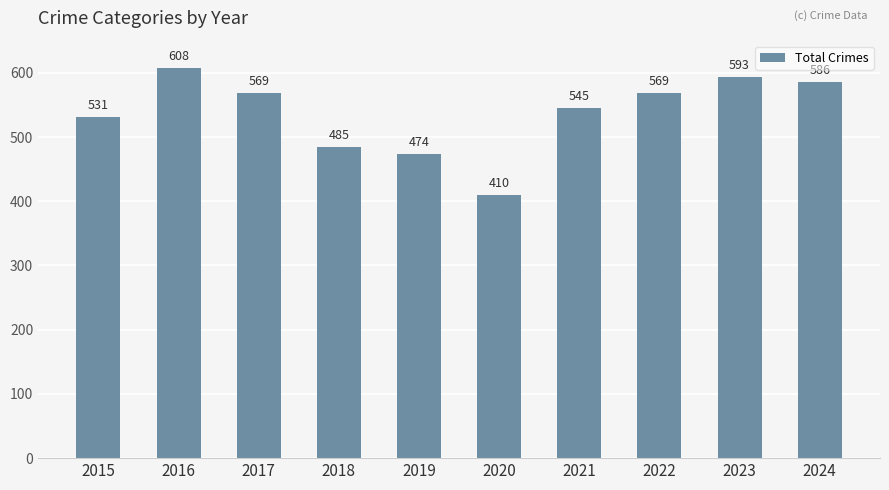

The chart shows a value of 170 at 2017. True or false?

False